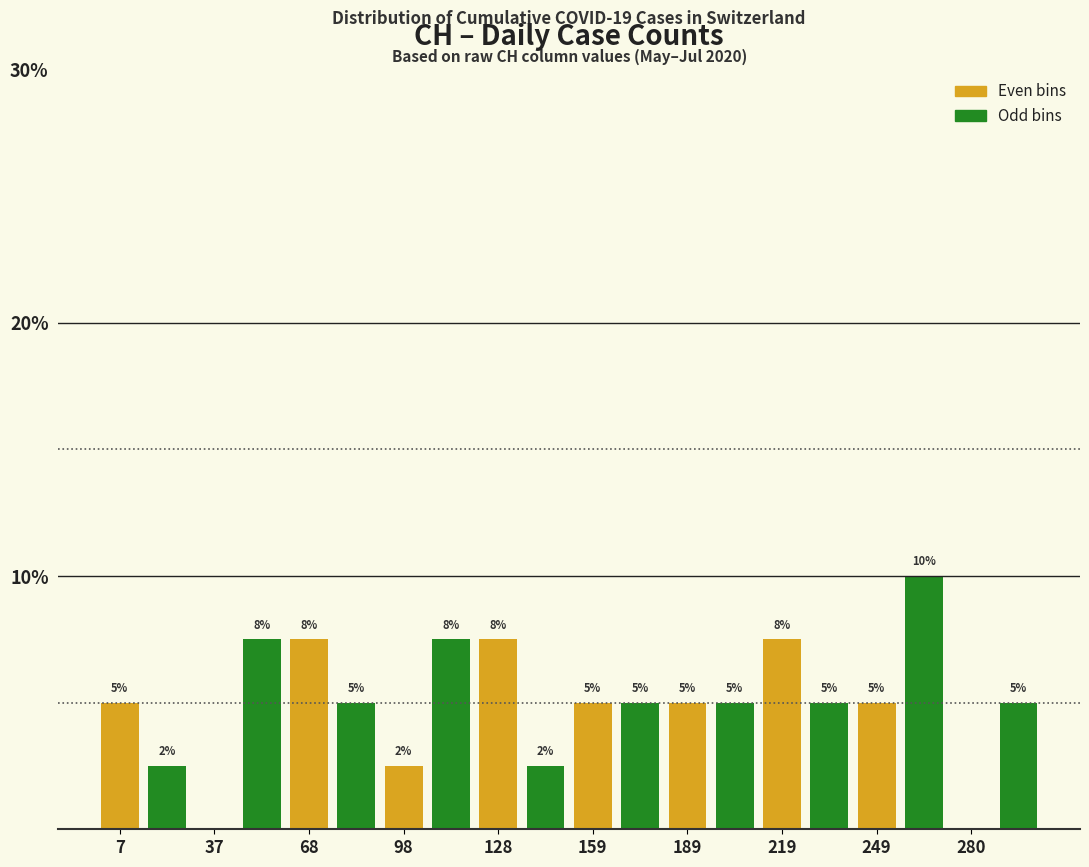

Read against the x-axis, roughly where is the centre of the tallest bar?

265